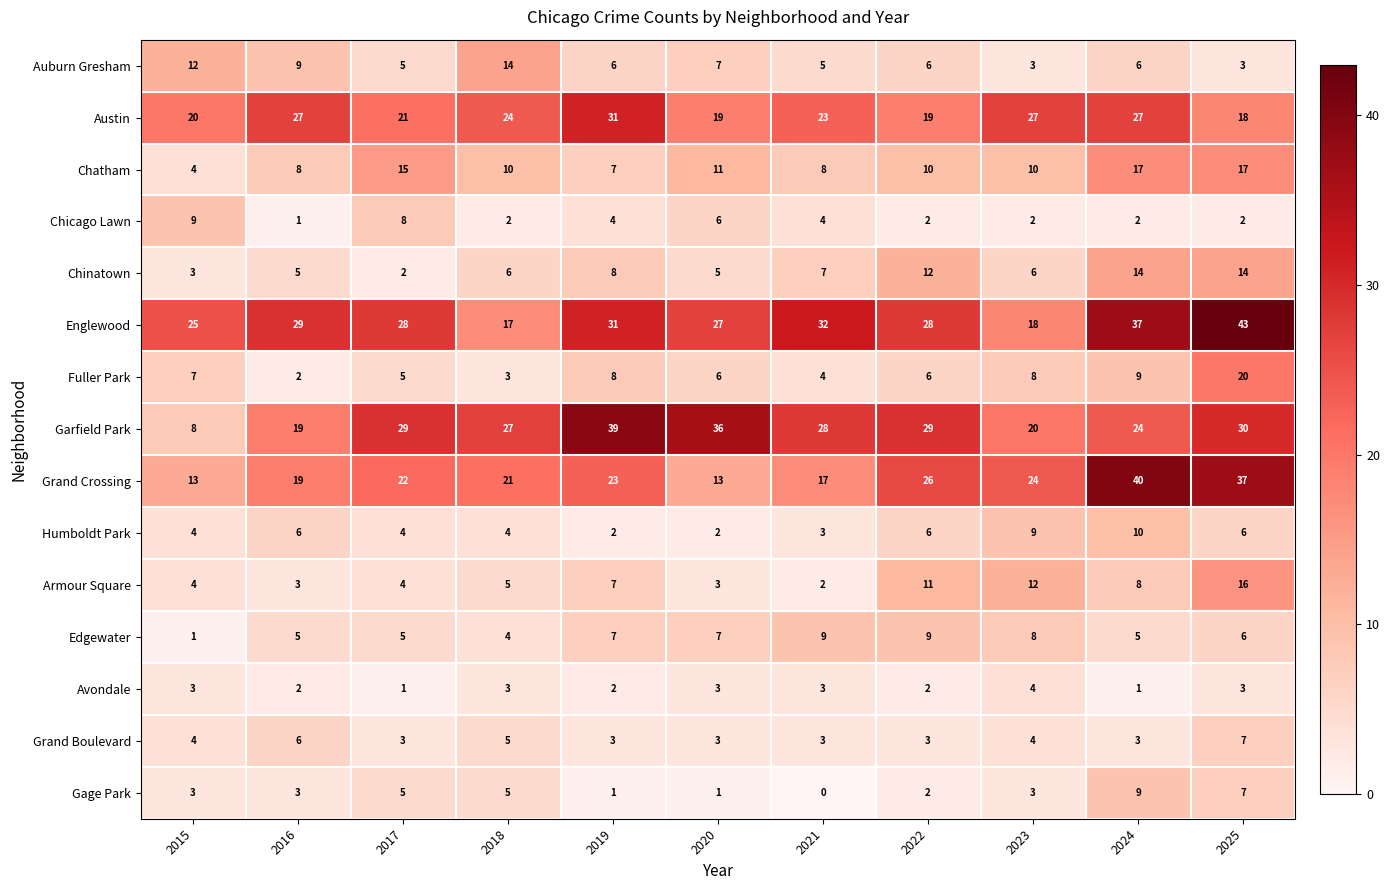

What is the difference between the maximum and second lowest values in the Armour Square series?

13